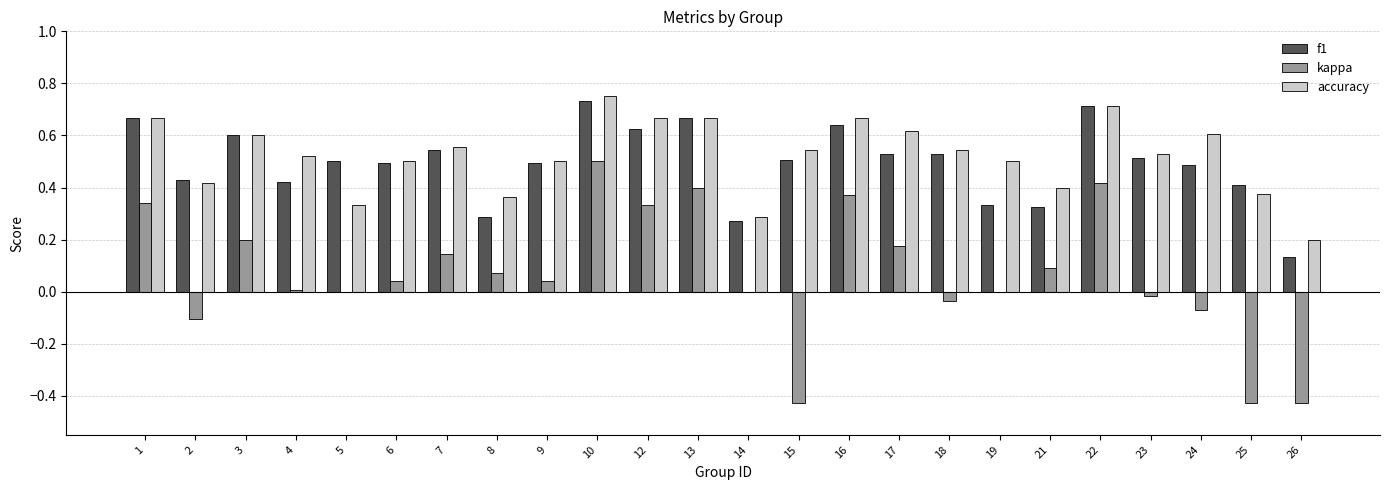

Which category has the highest value across all series?

10